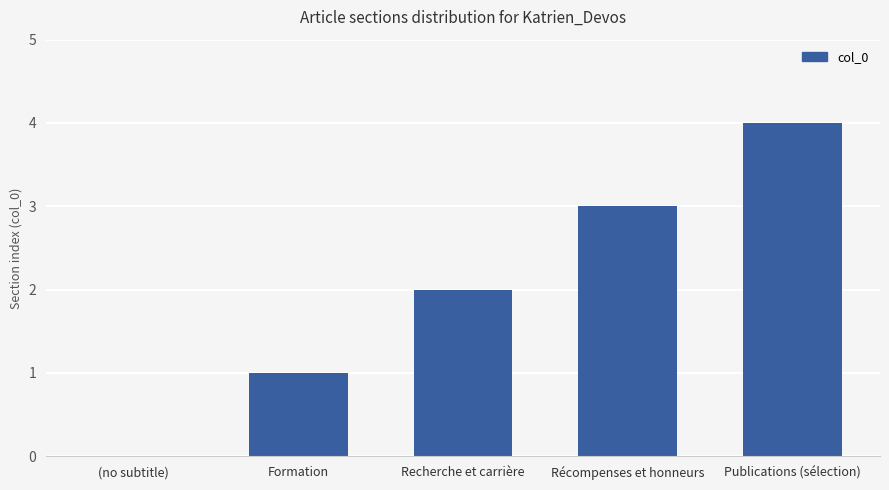

What is the sum of all values?

10